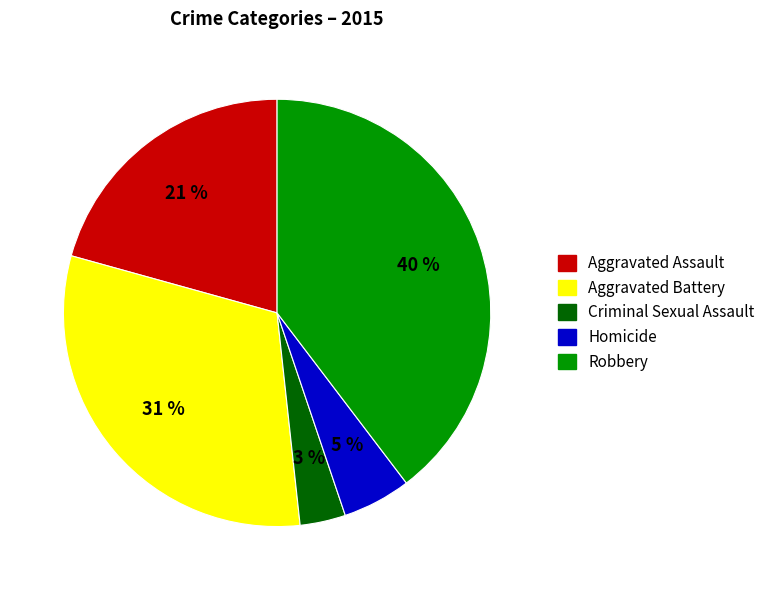

Rank the categories by value from lowest to highest.

Criminal Sexual Assault, Homicide, Aggravated Assault, Aggravated Battery, Robbery